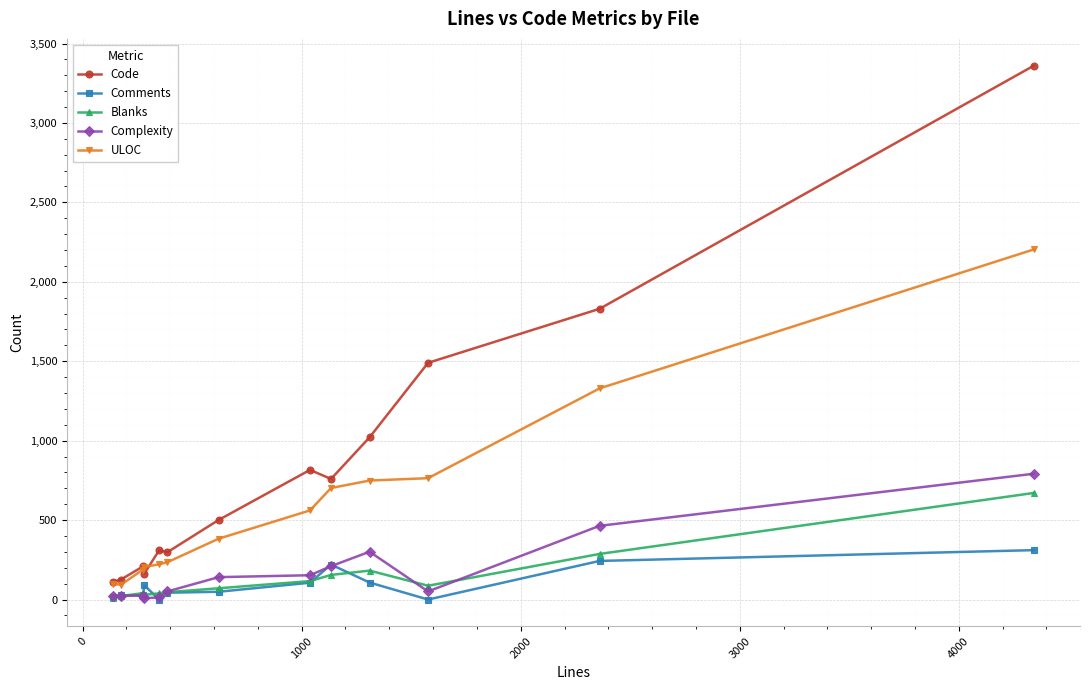

Which series has the widest spread of values?

Code